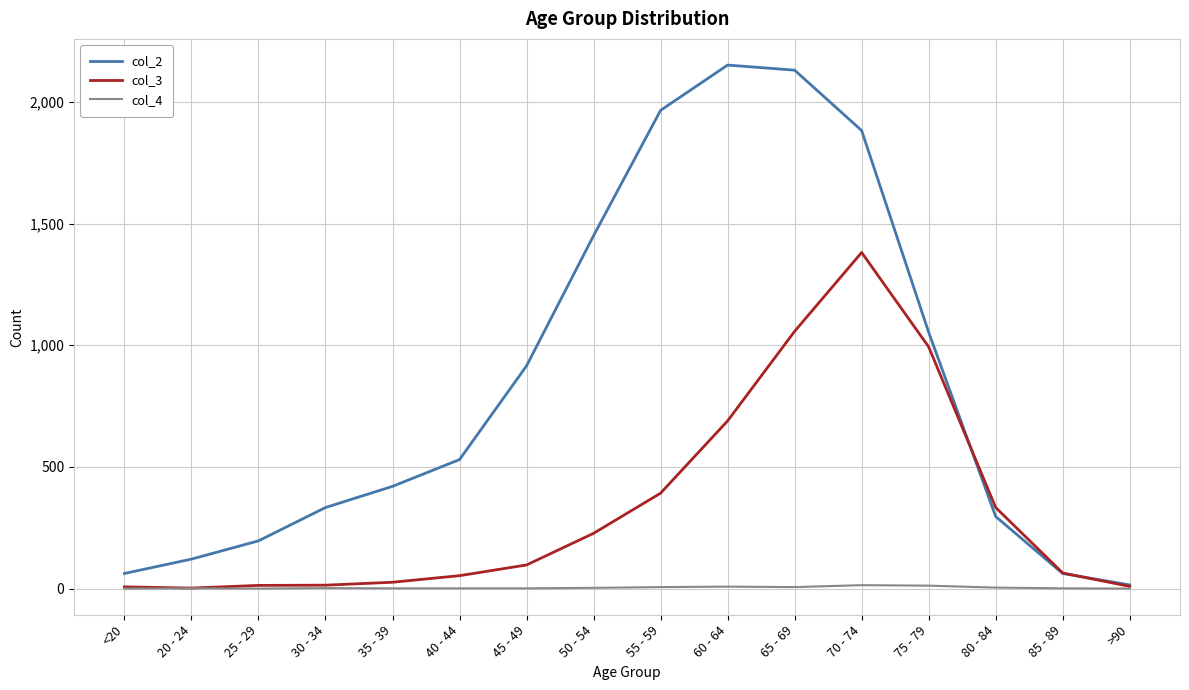

Rank the series by their maximum value, from lowest to highest.

col_4, col_3, col_2